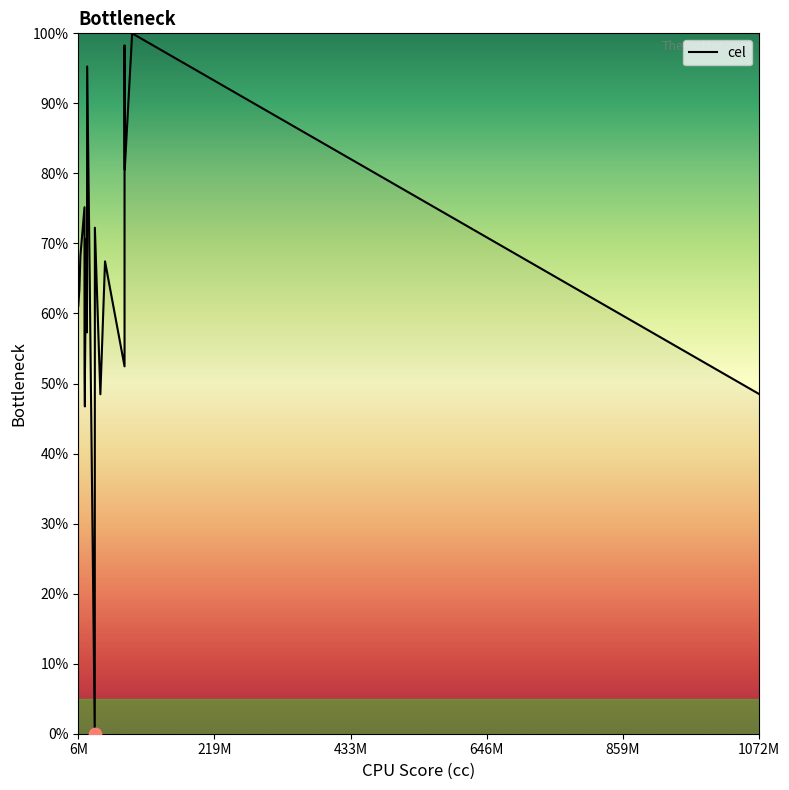

What is the difference between the maximum and minimum values?

100.0